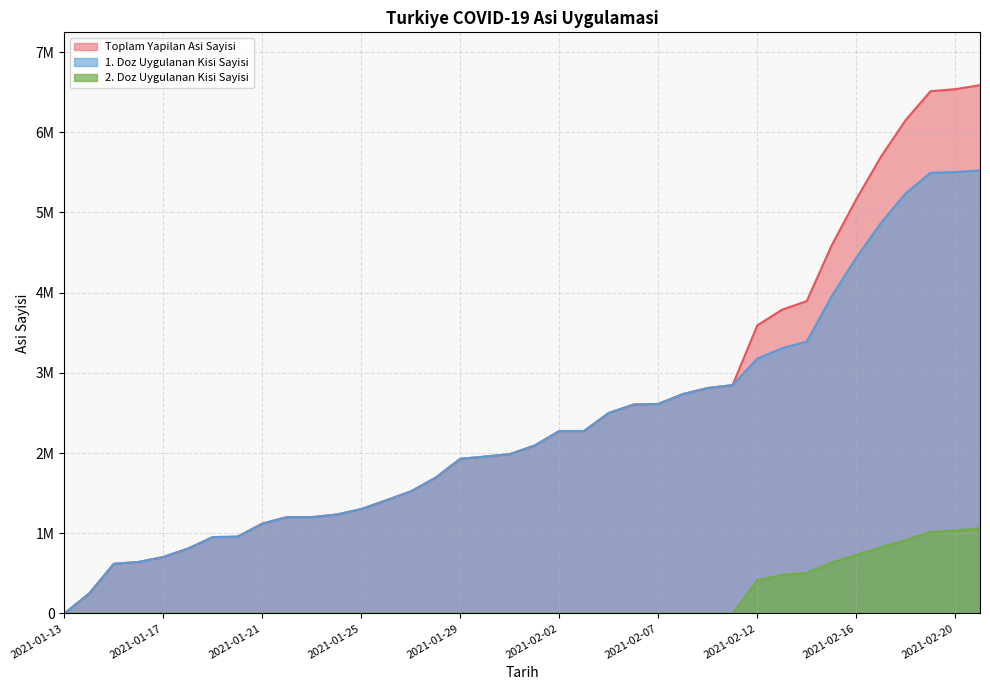

Which series changed the most between 2021-01-16 and 2021-02-09?

Toplam Yapilan Asi Sayisi